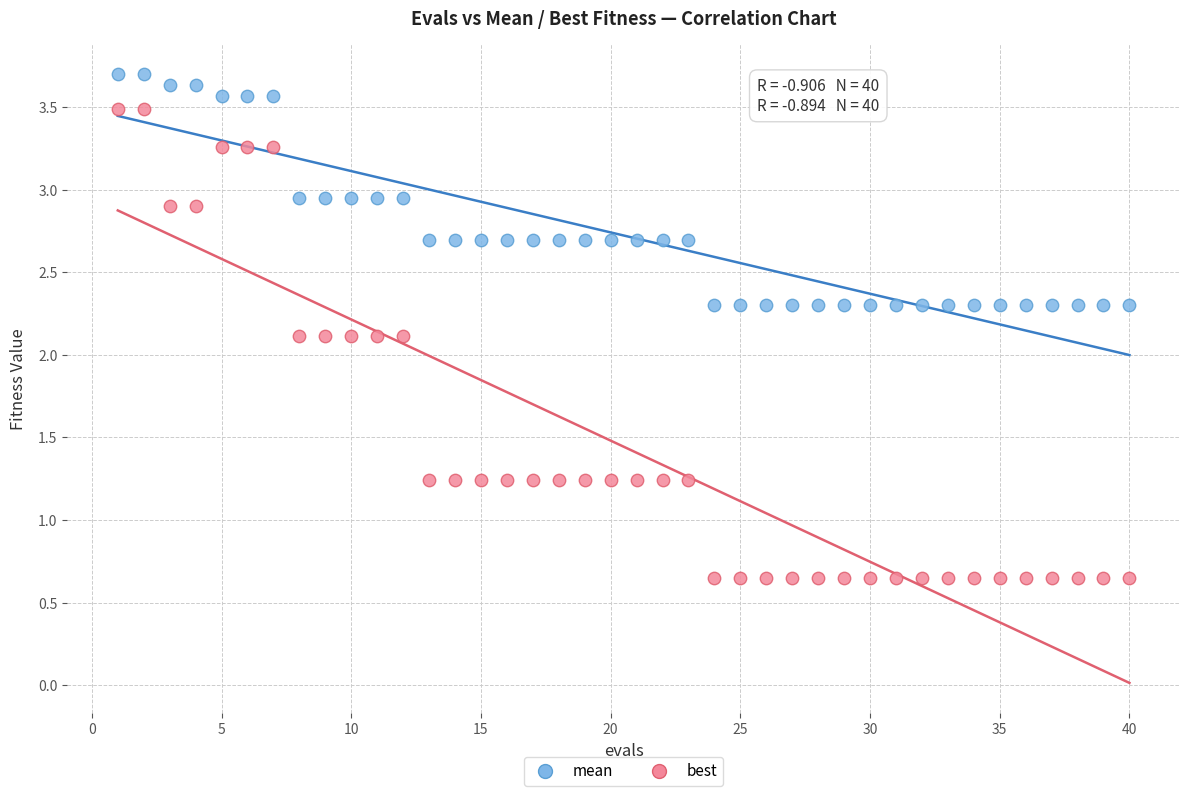

What are all the series names shown in the legend?

mean, best